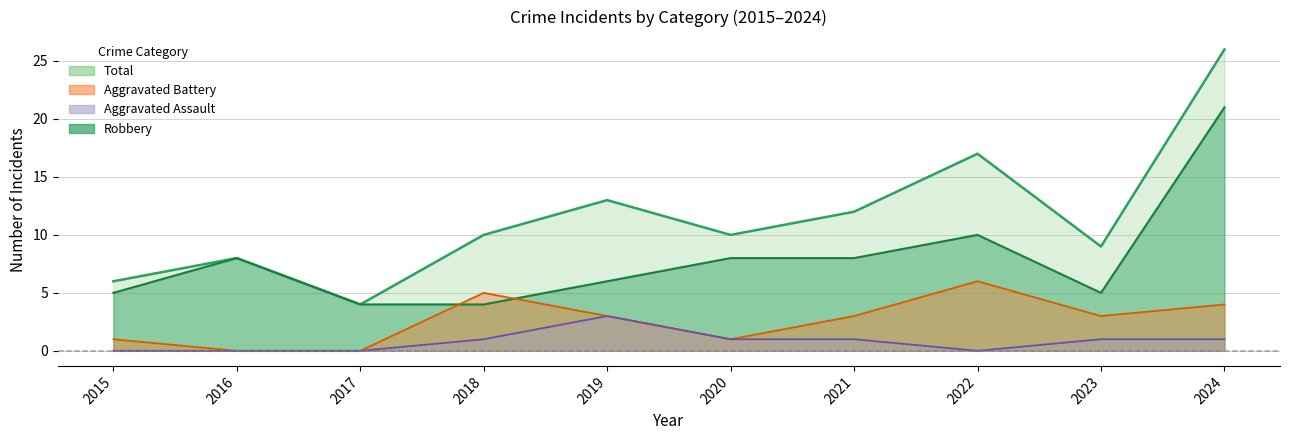

True or false: Aggravated Assault and Robbery cross at least once.

False